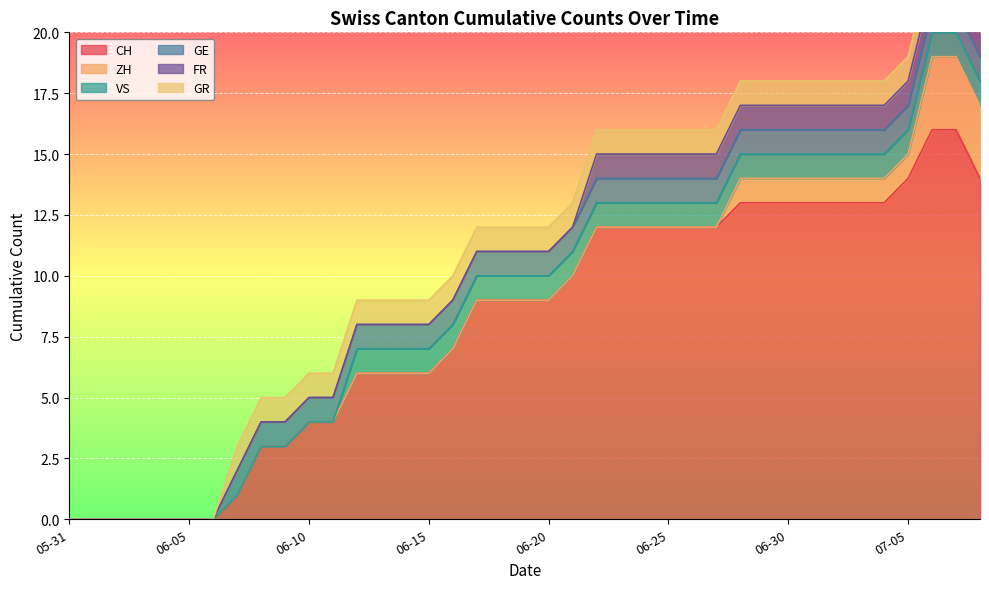

What is the label of the 4th point from the left?

2020-06-03